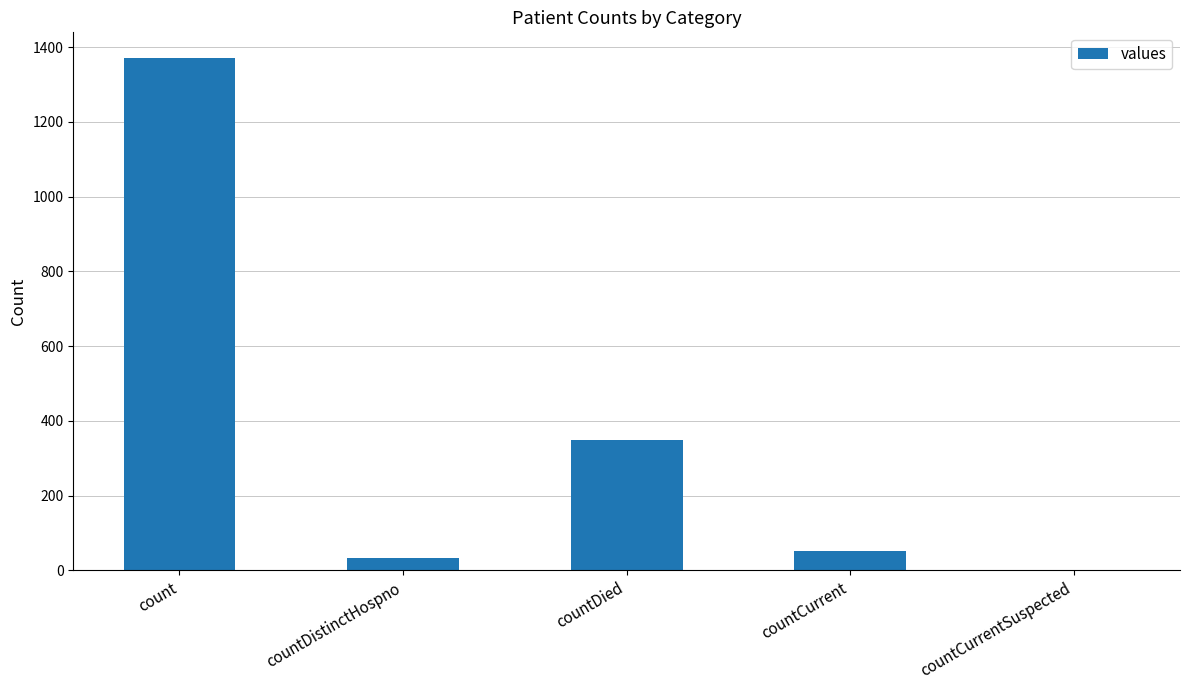

Between countDied and countCurrentSuspected, which is larger?

countDied